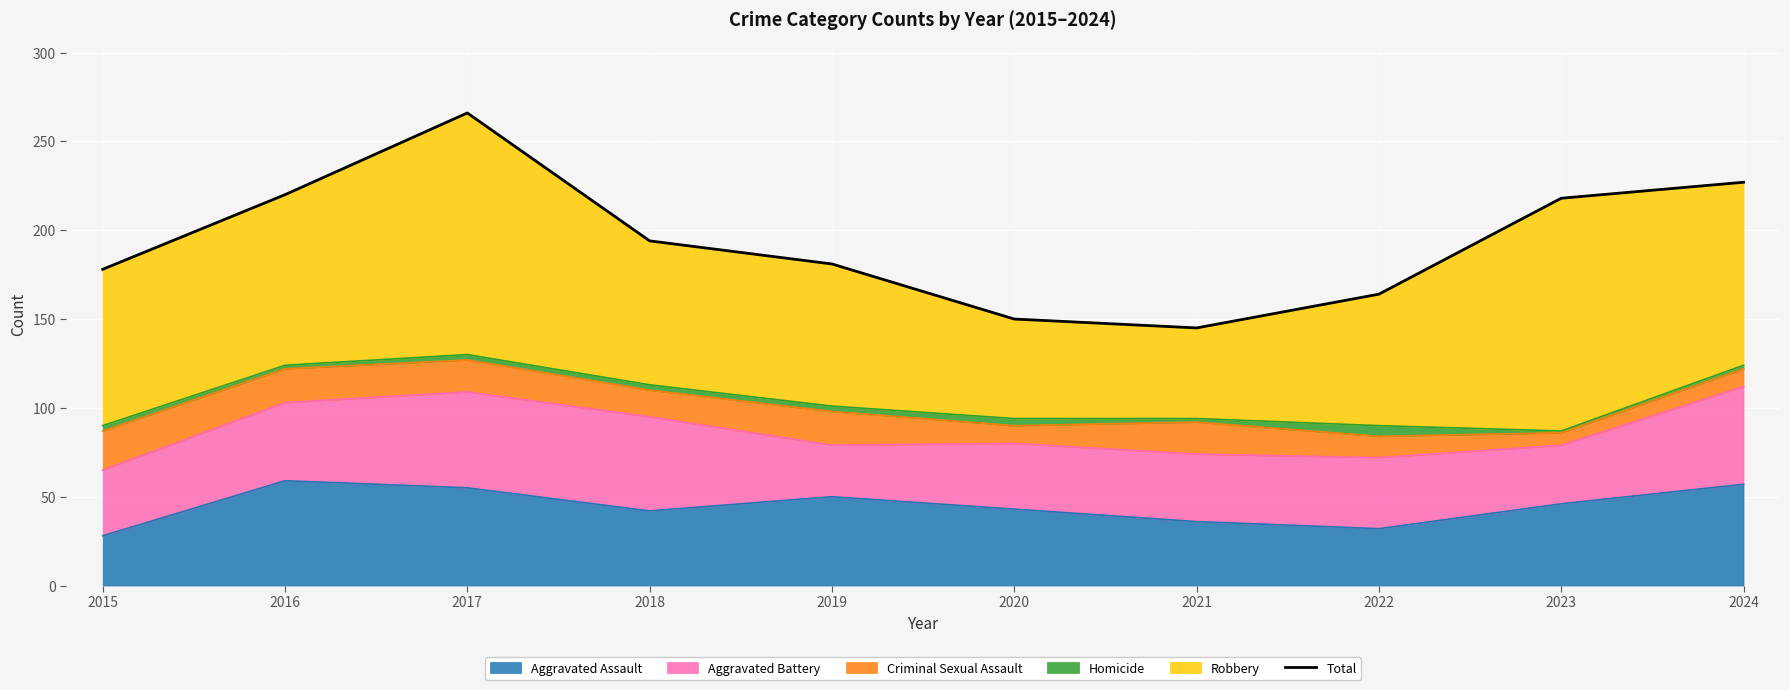

What is the maximum value for Aggravated Assault?

59